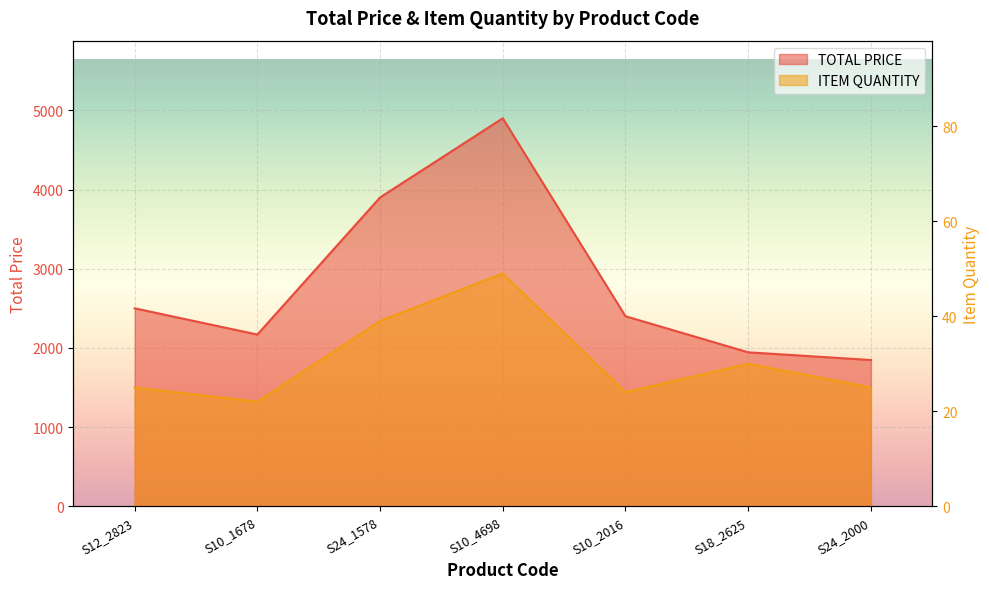

Reading right to left, transcribe all the data shown in this chart.

TOTAL PRICE: S24_2000=1847.0	S18_2625=1944.3	S10_2016=2400.0	S10_4698=4900.0	S24_1578=3900.0	S10_1678=2168.5	S12_2823=2500.0
ITEM QUANTITY: S24_2000=25.0	S18_2625=30.0	S10_2016=24.0	S10_4698=49.0	S24_1578=39.0	S10_1678=22.0	S12_2823=25.0